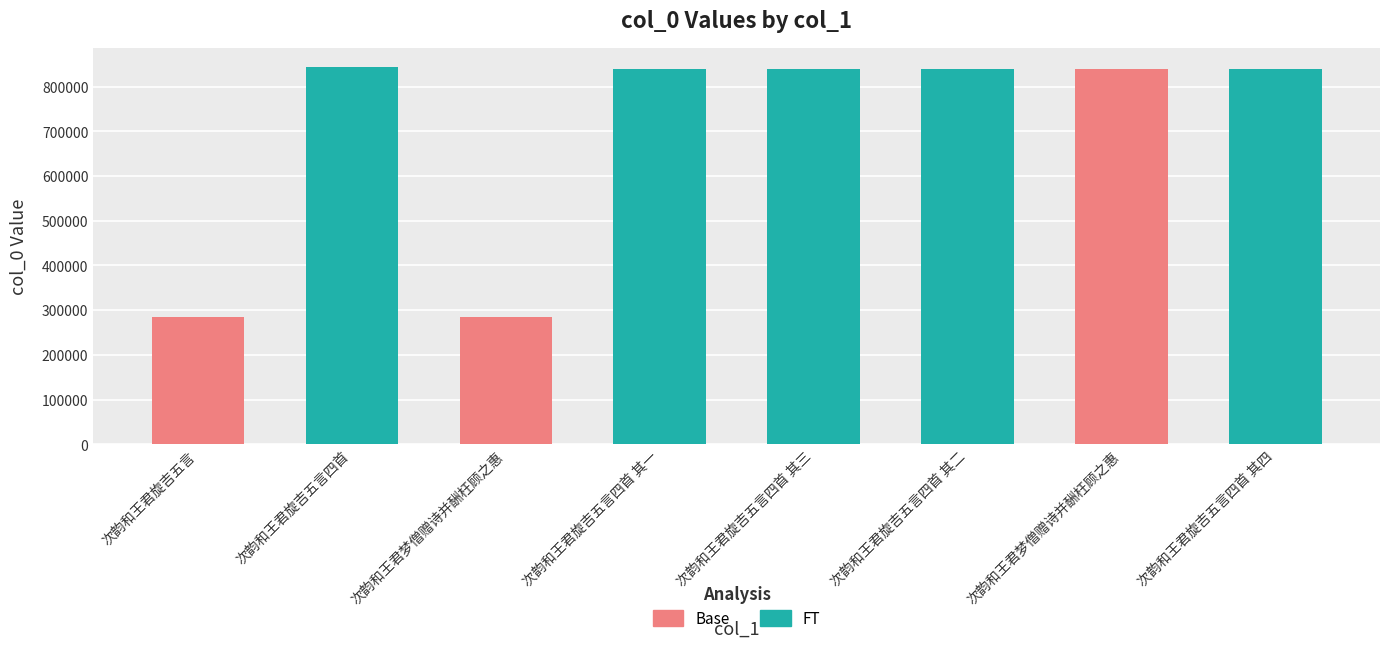

Reading left to right, list all the values displayed in this chart.

次韵和王君旋吉五言=284905	次韵和王君旋吉五言四首=844535	次韵和王君梦僧赠诗并酬枉顾之惠=285021	次韵和王君旋吉五言四首 其一=839760	次韵和王君旋吉五言四首 其三=839762	次韵和王君旋吉五言四首 其二=839761	次韵和王君梦僧赠诗并酬枉顾之惠=839939	次韵和王君旋吉五言四首 其四=839763